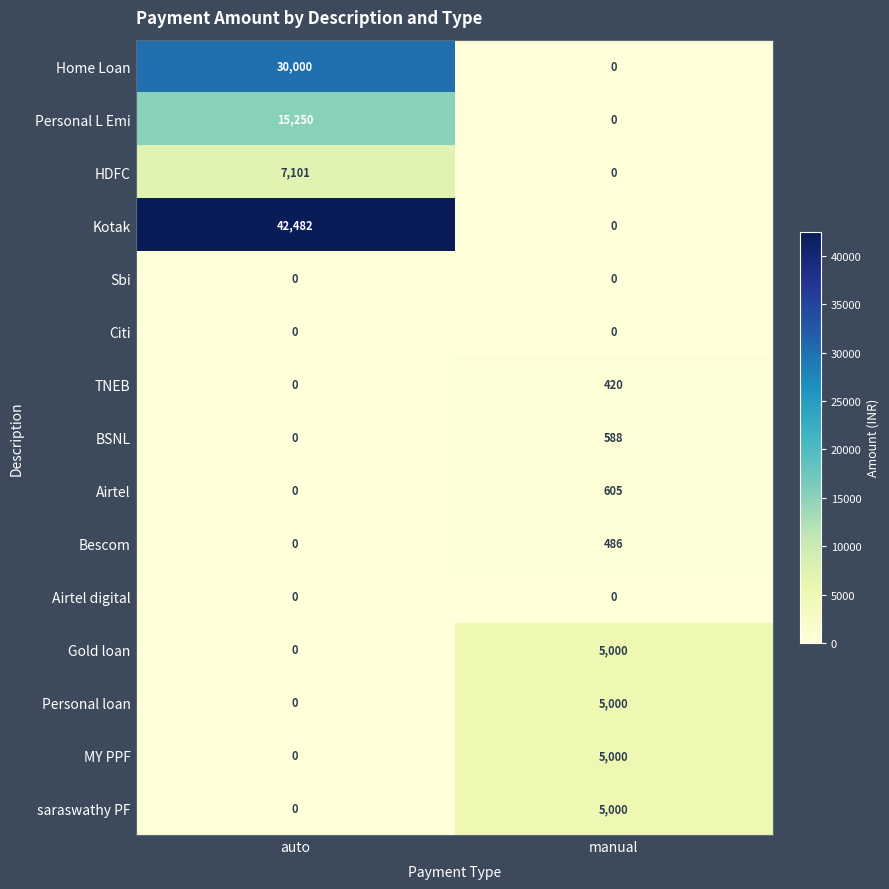

Reading left to right, extract all data points from this chart.

Home Loan: 30000	0
Personal L Emi: 15250	0
HDFC: 7101	0
Kotak: 42482	0
Sbi: 0	0
Citi: 0	0
TNEB: 0	420
BSNL: 0	588
Airtel: 0	605
Bescom: 0	486
Airtel digital: 0	0
Gold loan: 0	5000
Personal loan: 0	5000
MY PPF: 0	5000
saraswathy PF: 0	5000